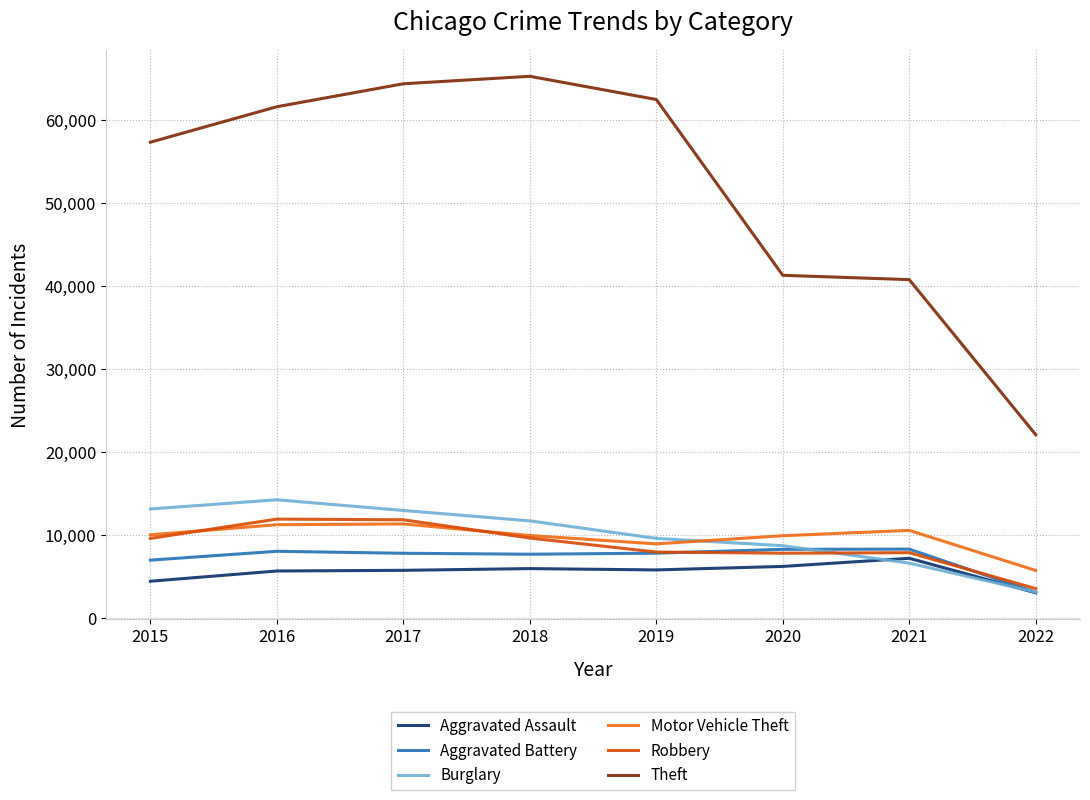

The value of Motor Vehicle Theft at 2017 is 19173. True or false?

False